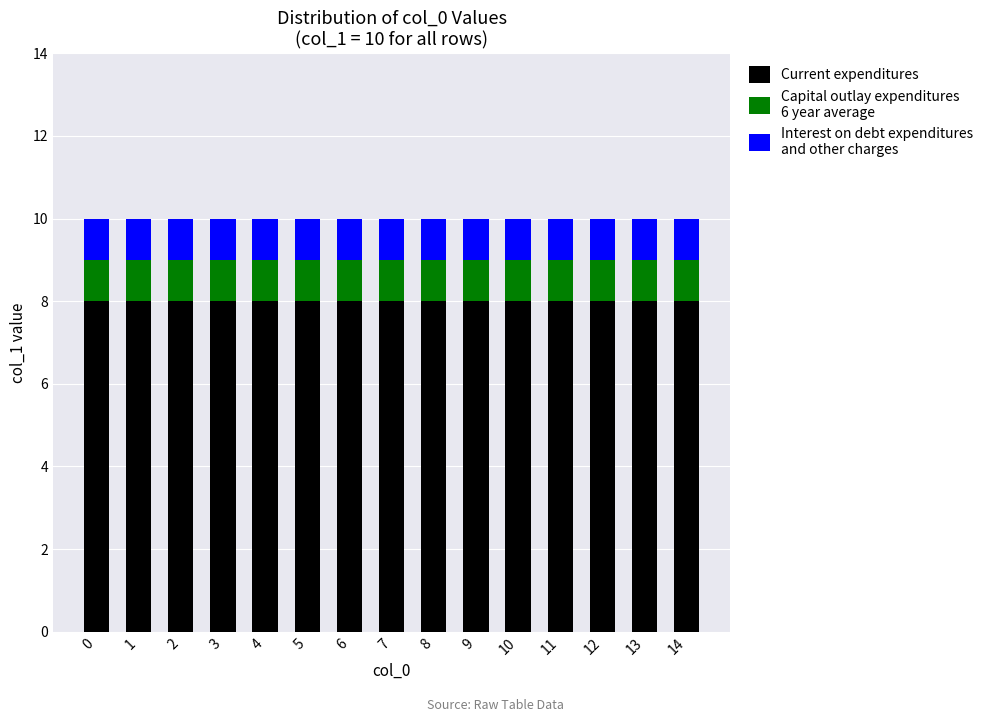

What is the total value across all series at 6?

10